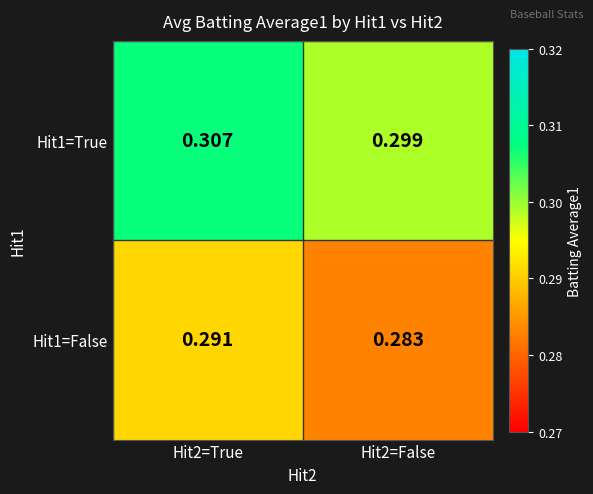

Is the value of Hit1=False at Hit2=False greater than the value of Hit1=True at Hit2=True?

No